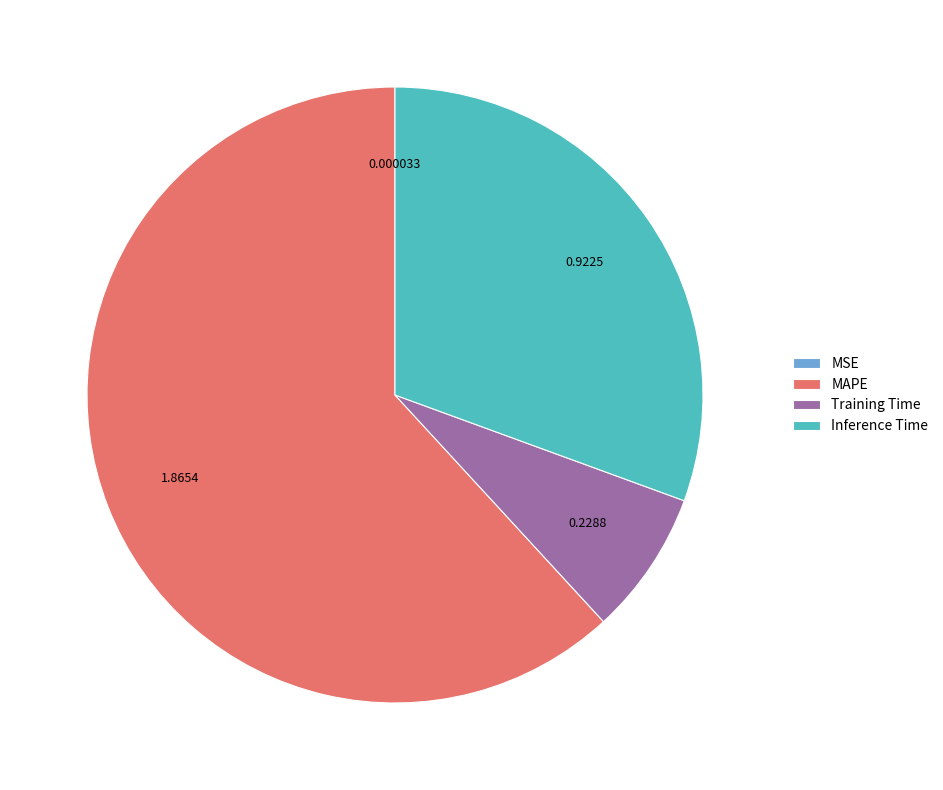

Which category has the biggest portion of the pie?

MAPE